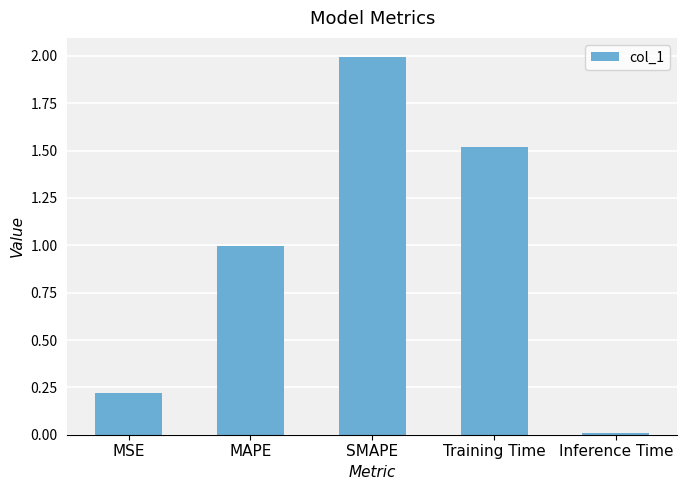

At which category does the chart reach its peak across all series?

SMAPE